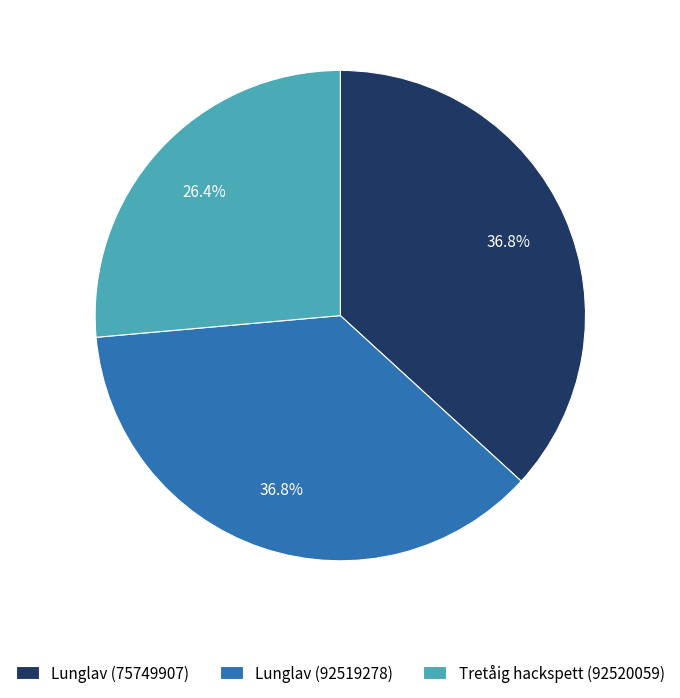

Approximately how many times larger is the value at Lunglav (75749907) compared to Lunglav (92519278)?

1.0